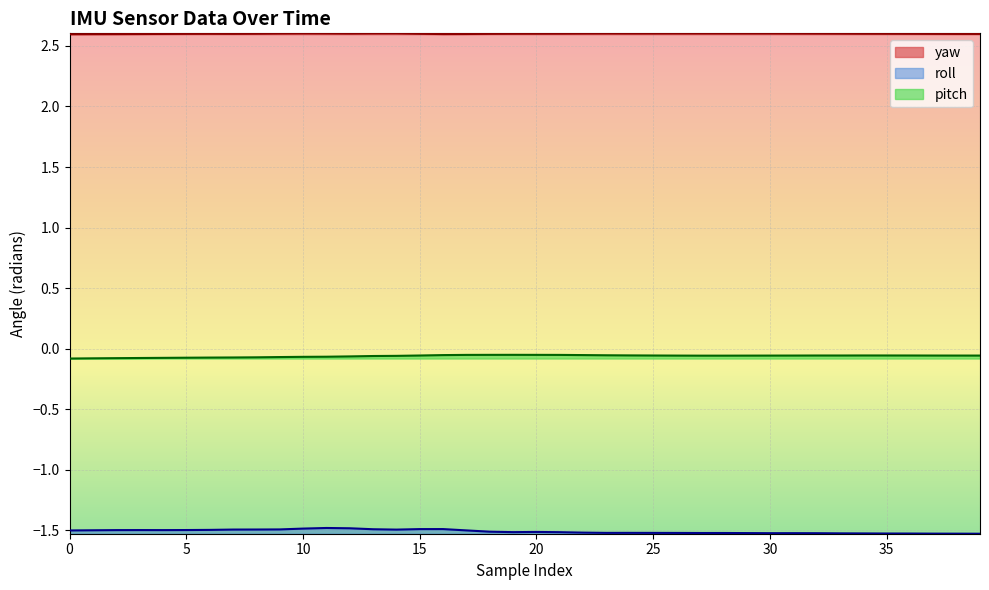

What is the value of the 23rd point from the left?

2.6